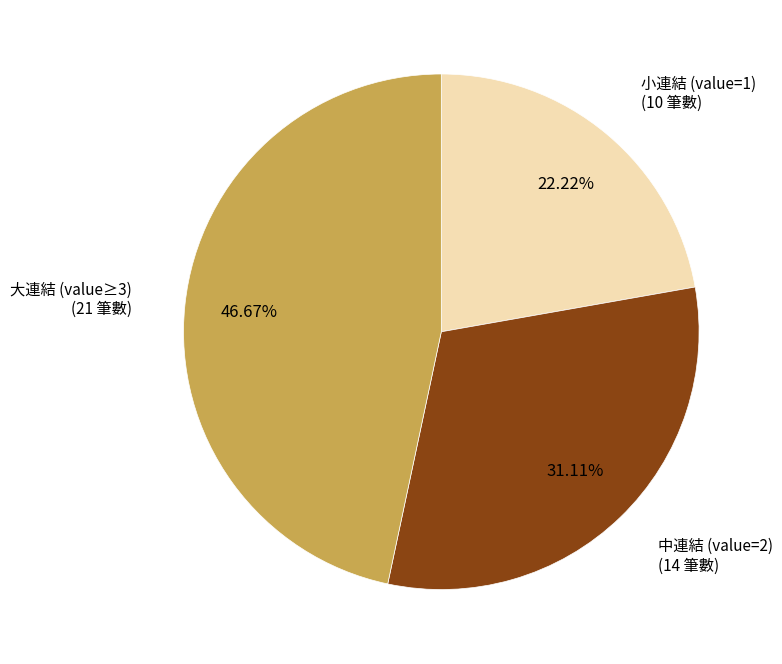

Count the number of slices in the pie.

3